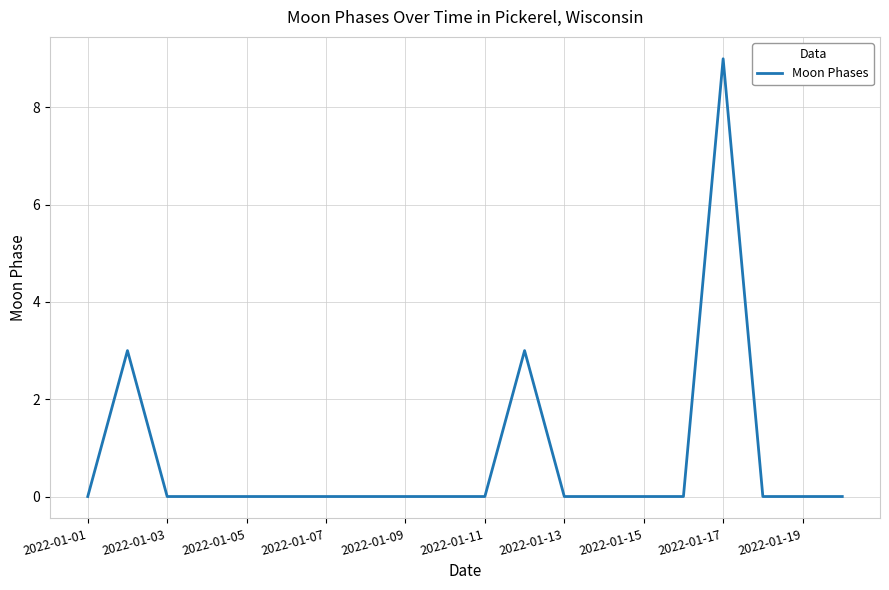

Does the chart display data point markers on the line(s)?

No